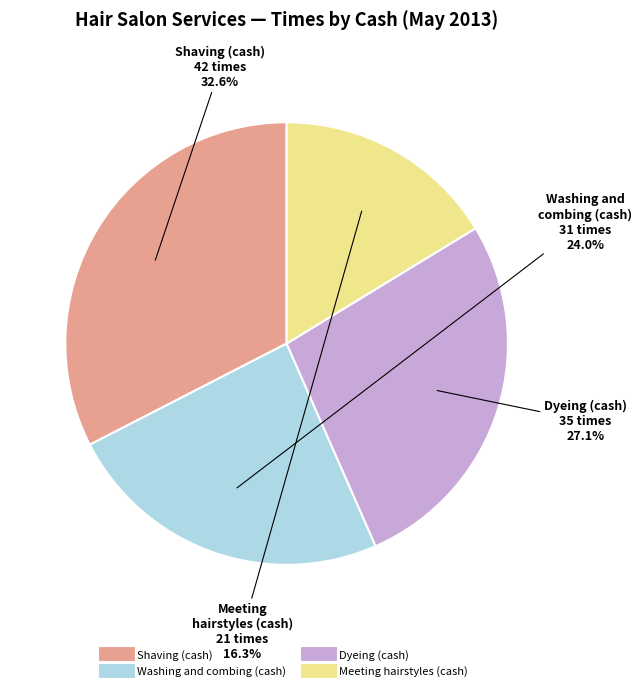

What portion of the pie excludes Dyeing (cash)?

72.9%